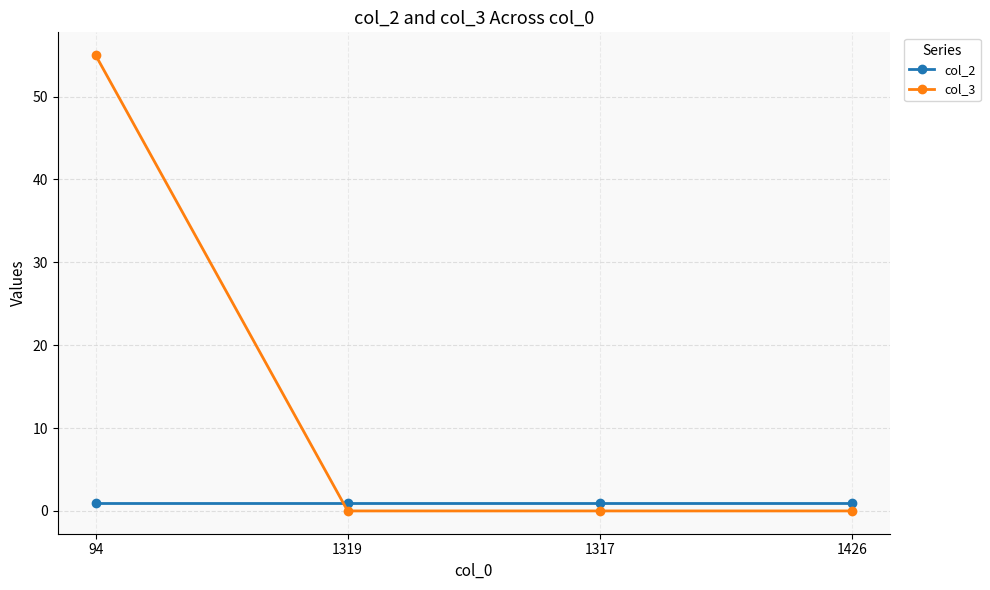

Rank the series at 94 from lowest to highest value.

col_2, col_3